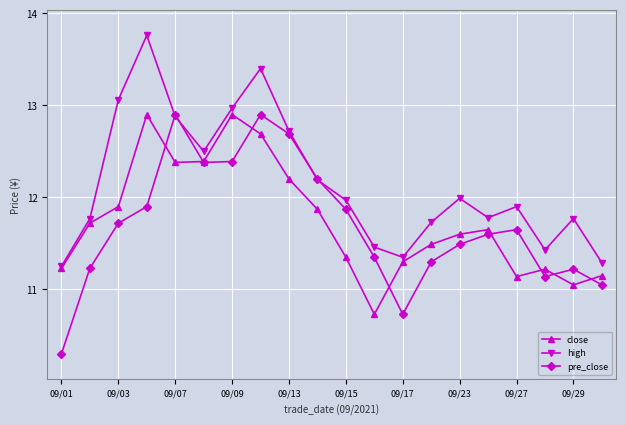

Does the chart display data point markers on the line(s)?

Yes